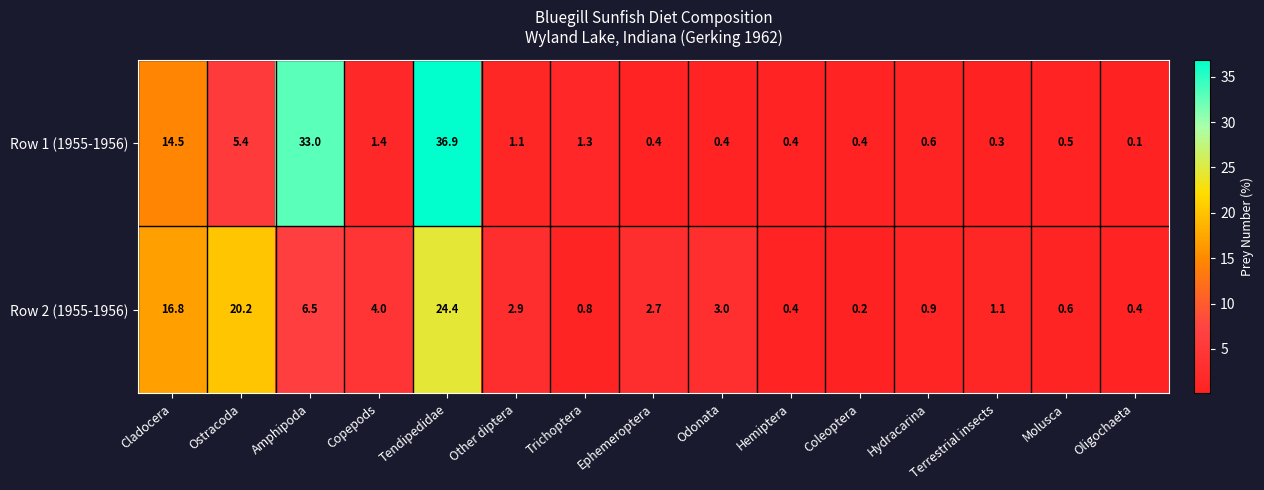

Which label corresponds to the largest value in the chart?

Tendipedidae